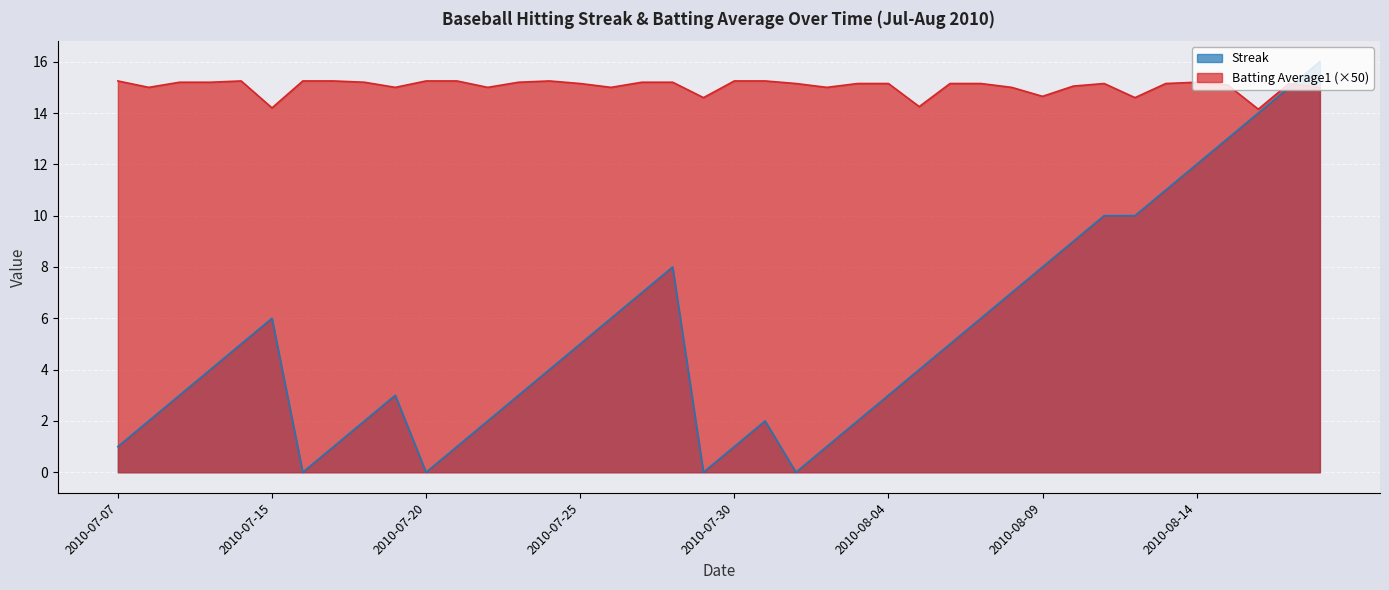

How many values in the Streak series are below 4?

18